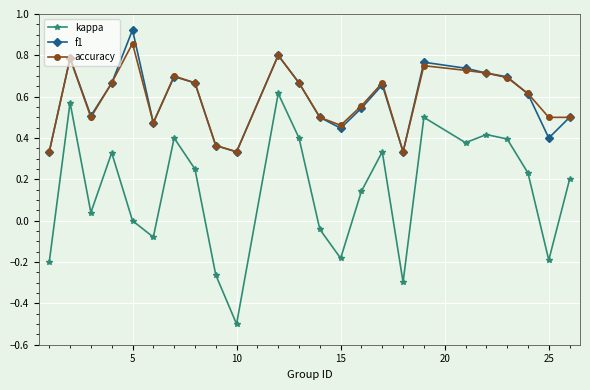

List the series in order of their peak value, highest first.

f1, accuracy, kappa